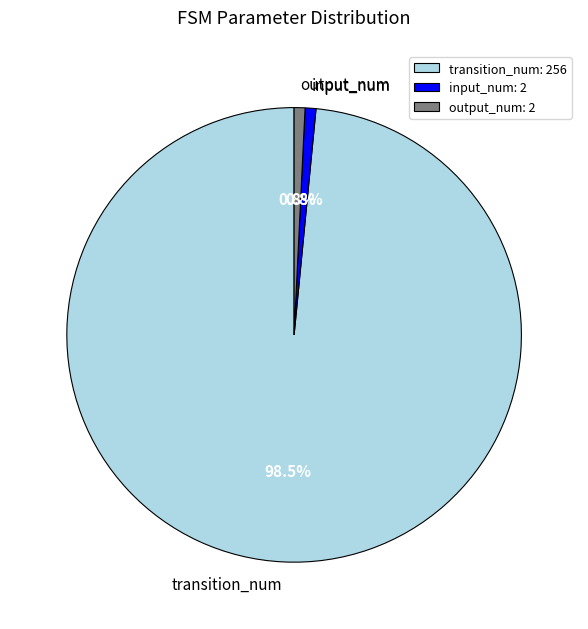

Combined, do output_num and transition_num account for over 50%?

Yes